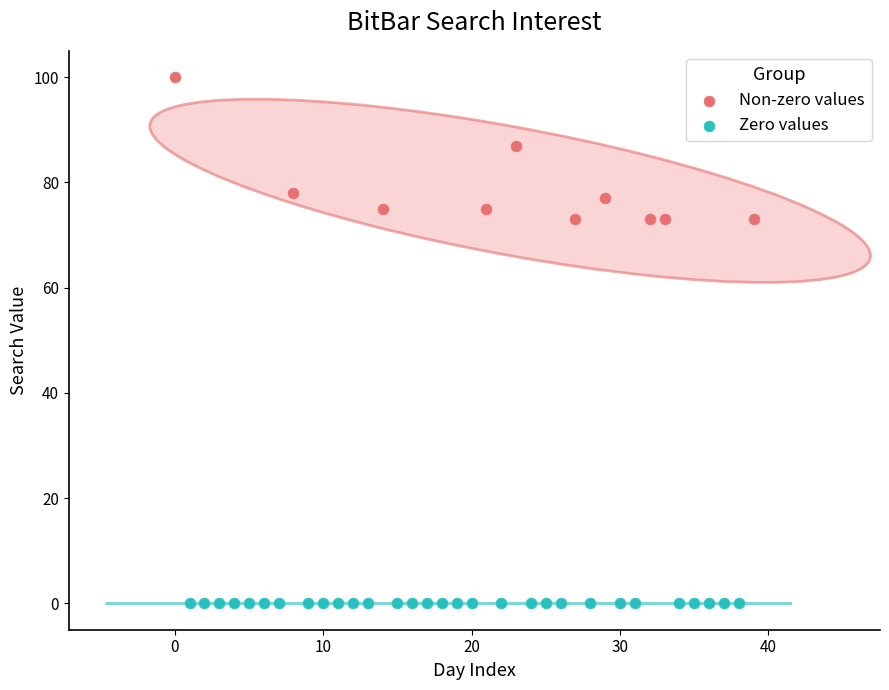

Which series reaches the maximum Y coordinate?

Non-zero values